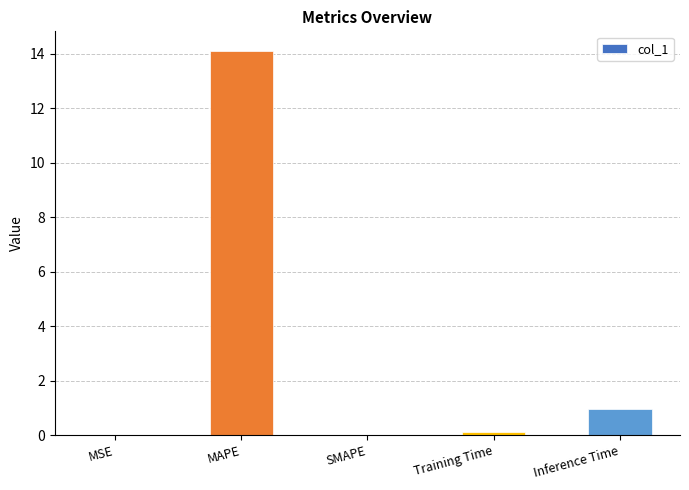

What value does the data have at MAPE?

14.1